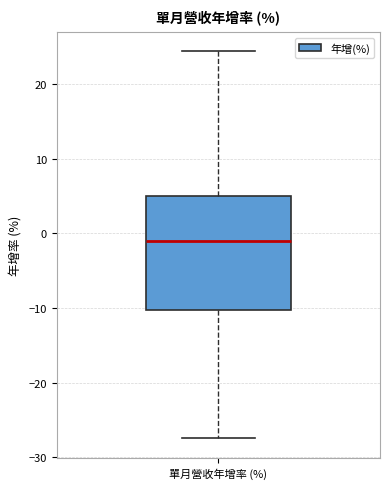

Transcribe this box plot: give where the median line is, the range the box spans, and where the two whiskers end, as read against the y-axis. The values are not printed on the chart, so give them approximately, as read against the axis.

median -1, box -10 to 5, whiskers -27 to 24